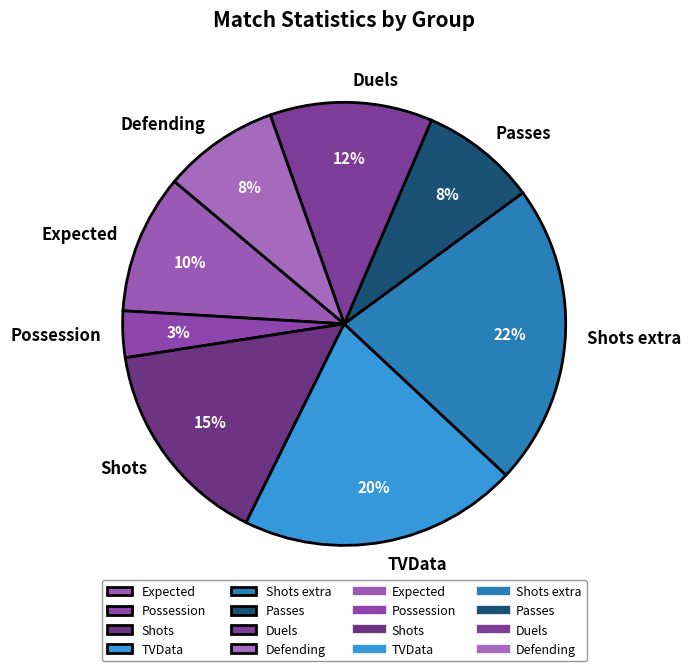

Which slice is the smallest?

Possession